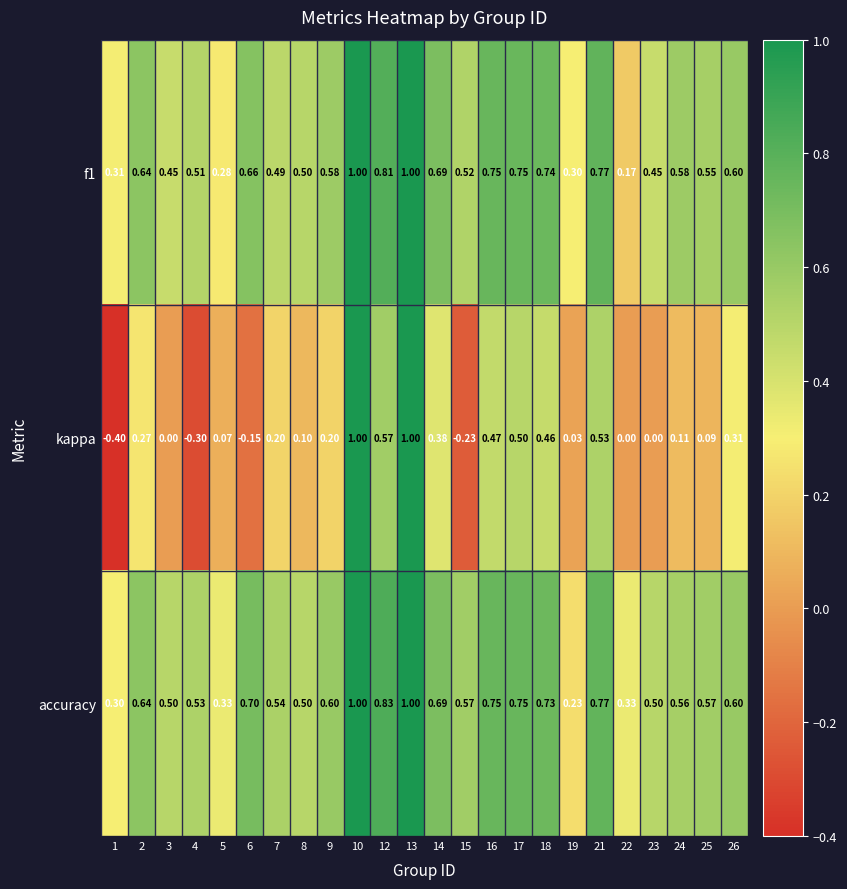

Which series changed the most between 4 and 25?

kappa